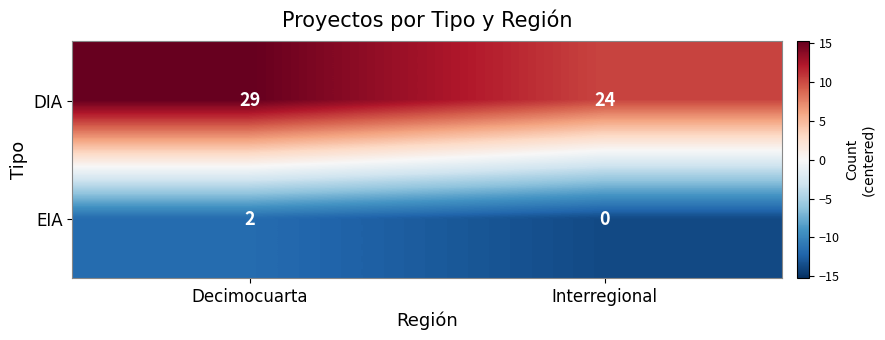

Reading right to left, extract all data points from this chart.

DIA: Interregional=24	Decimocuarta=29
EIA: Interregional=0	Decimocuarta=2